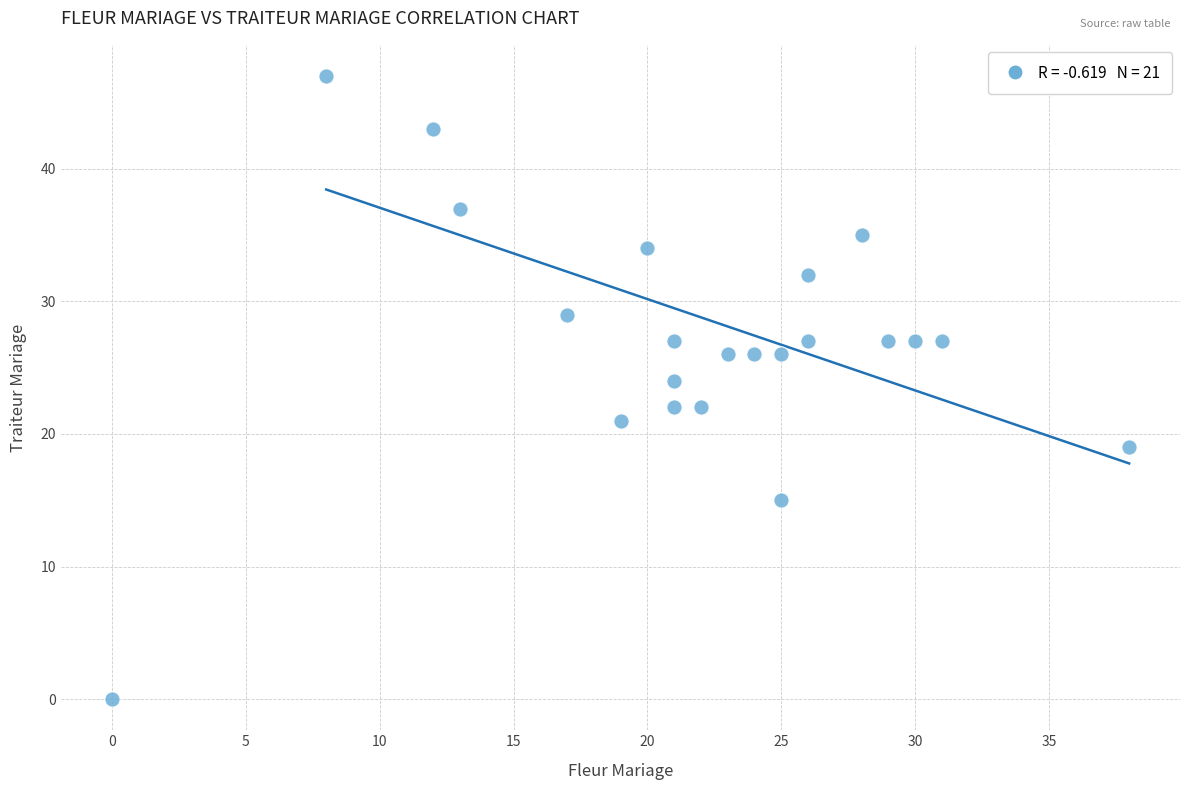

What is the range of X values (max minus min)?

38